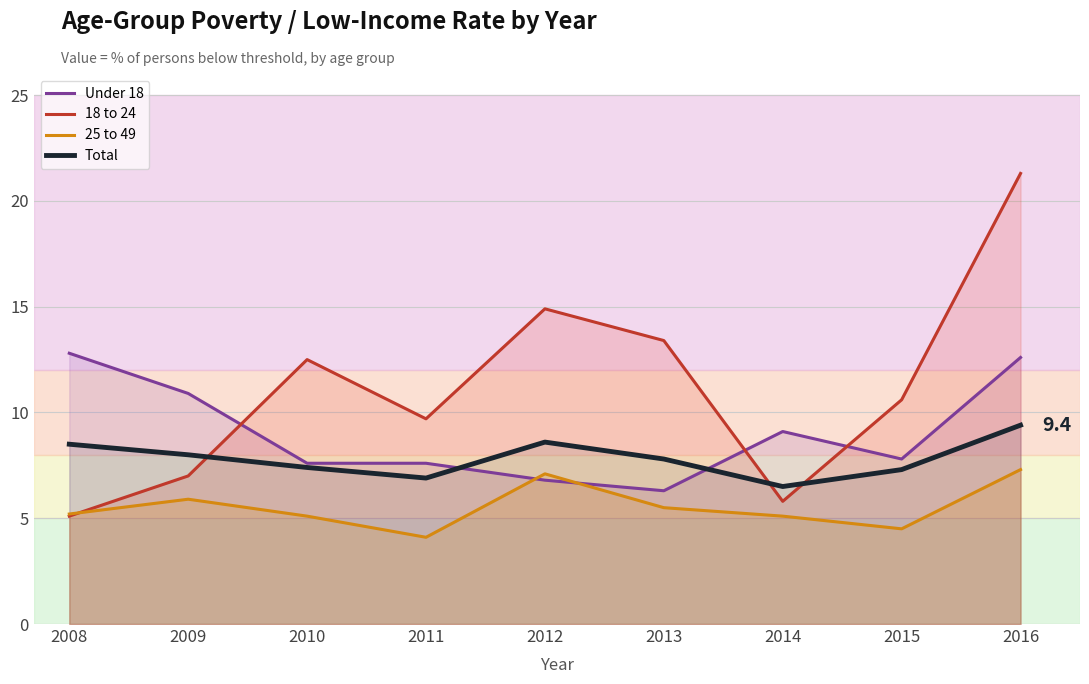

How many lines are shown in the chart?

4